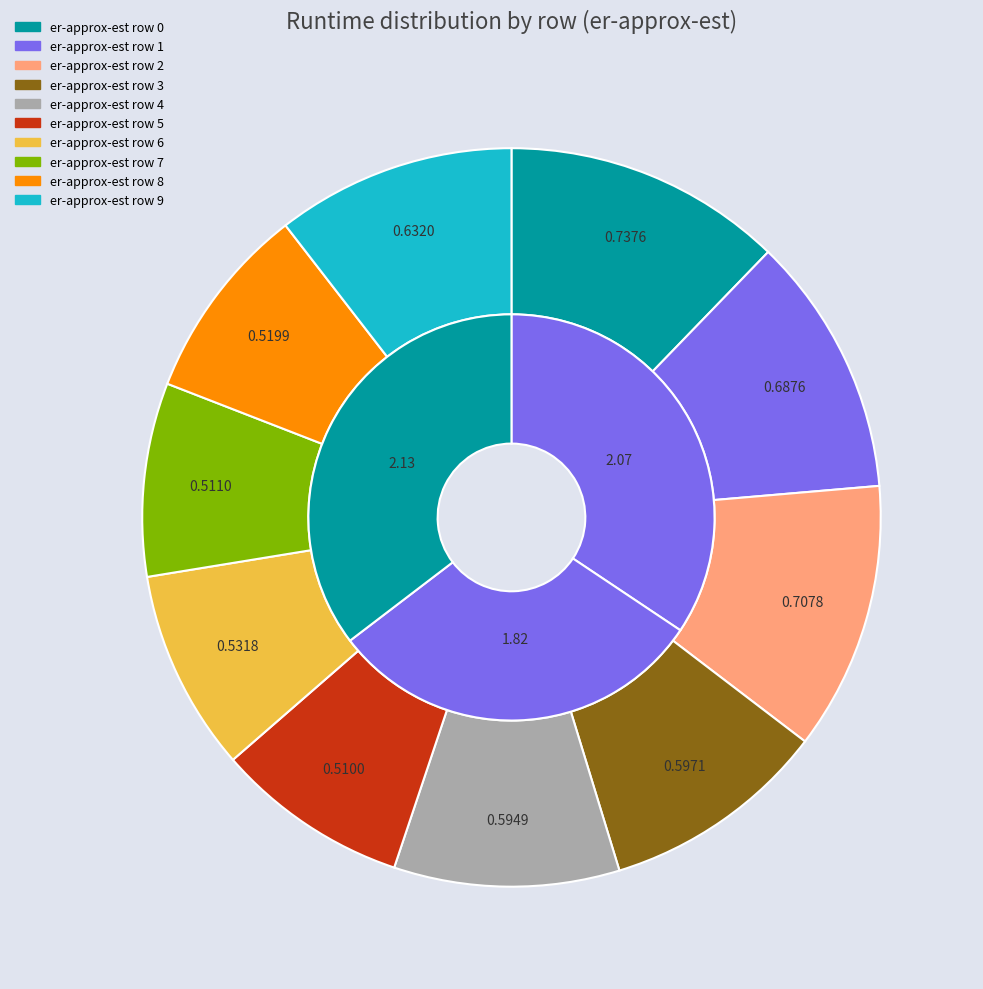

Is er-approx-est row 2 the majority of the pie?

No